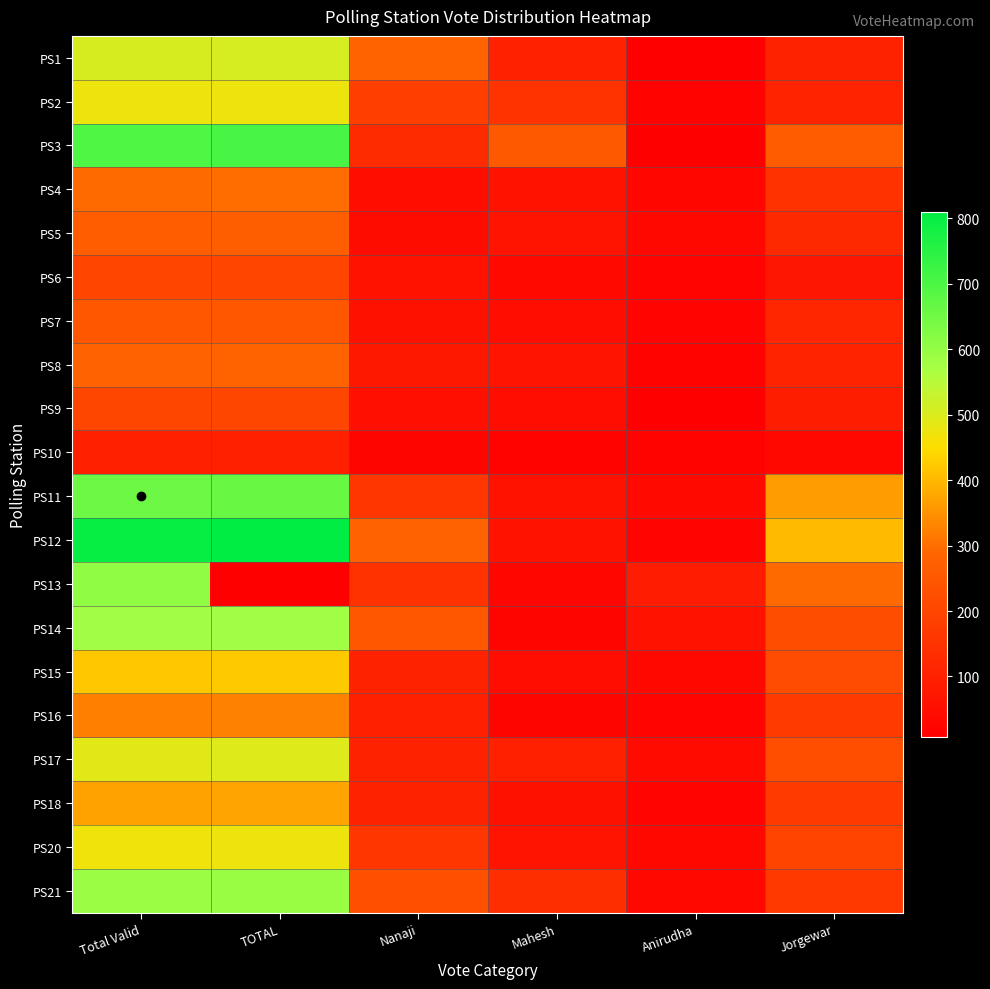

List the series in order of their peak value, highest first.

PS12, PS3, PS11, PS13, PS21, PS14, PS1, PS17, PS2, PS20, PS15, PS18, PS16, PS4, PS8, PS5, PS7, PS9, PS6, PS10